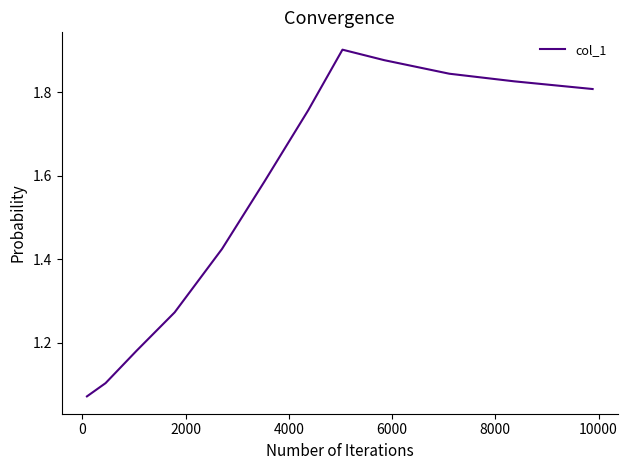

Is it true that the value at 11 is 1.6?

False